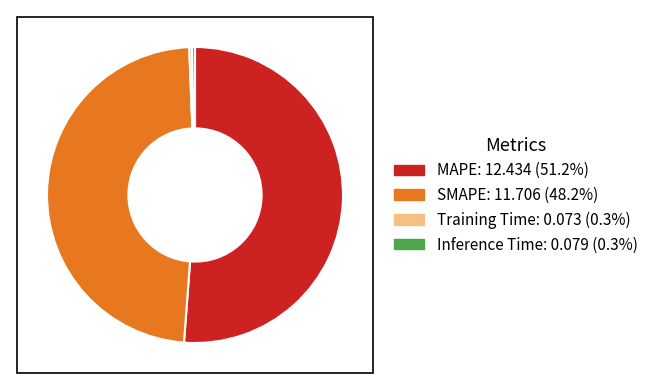

How many segments does this pie chart have?

4